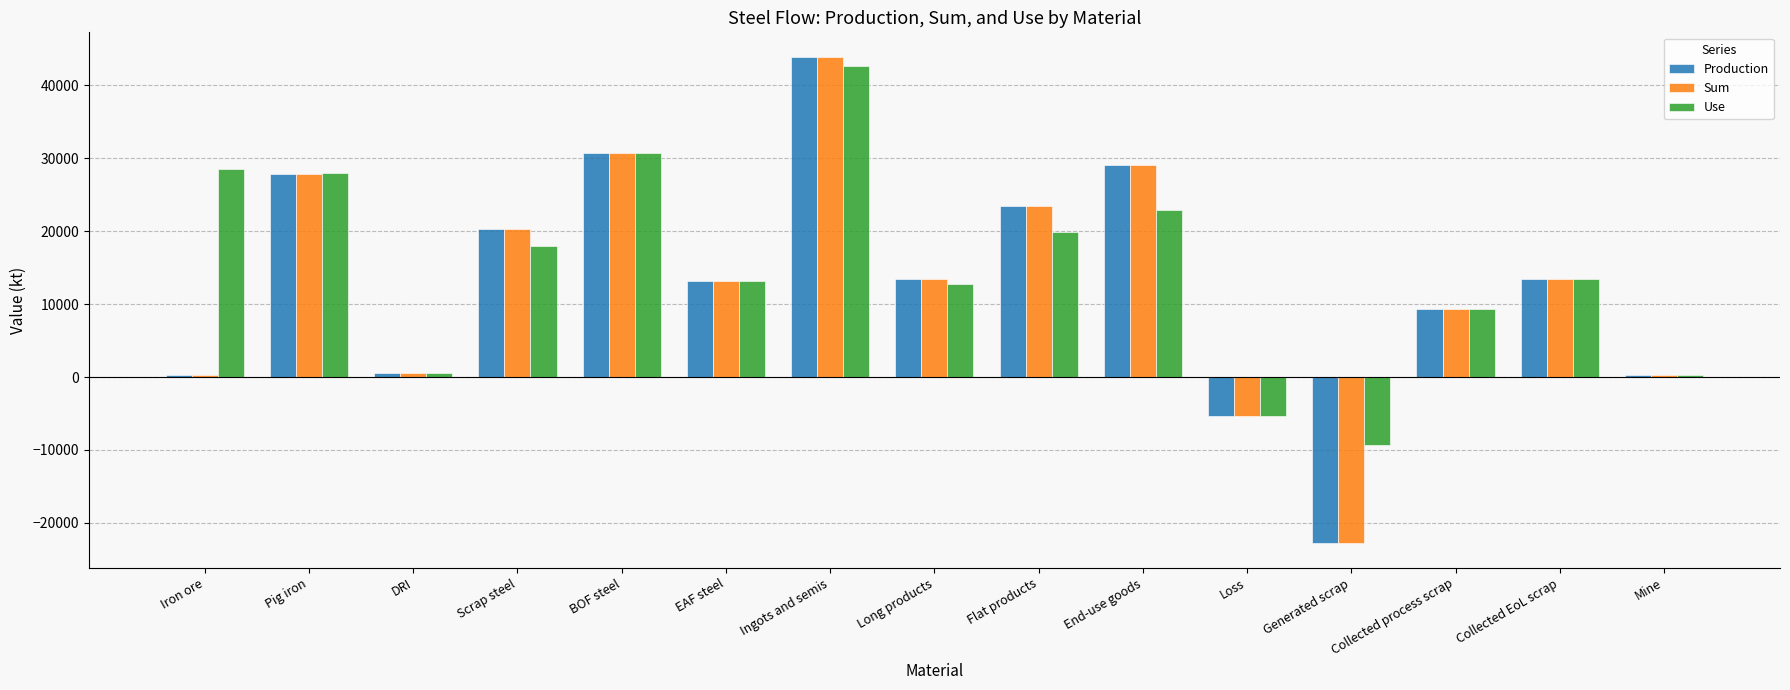

At which label does Sum first exceed 13459?

Pig iron